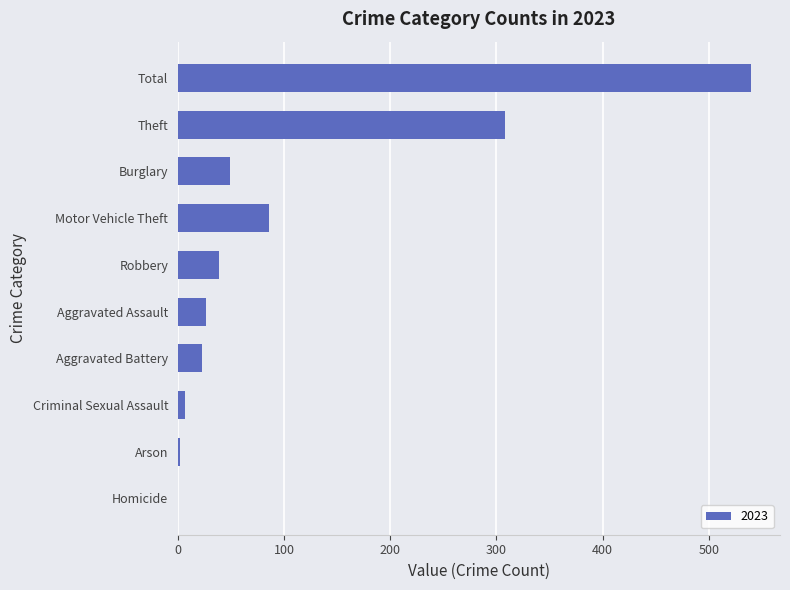

The value at Aggravated Assault is 26. True or false?

True